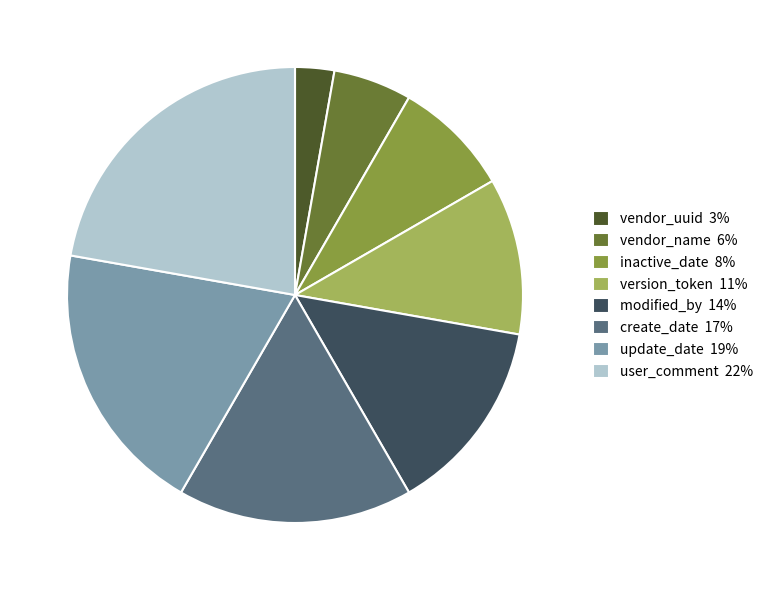

How many slices are in this pie chart?

8